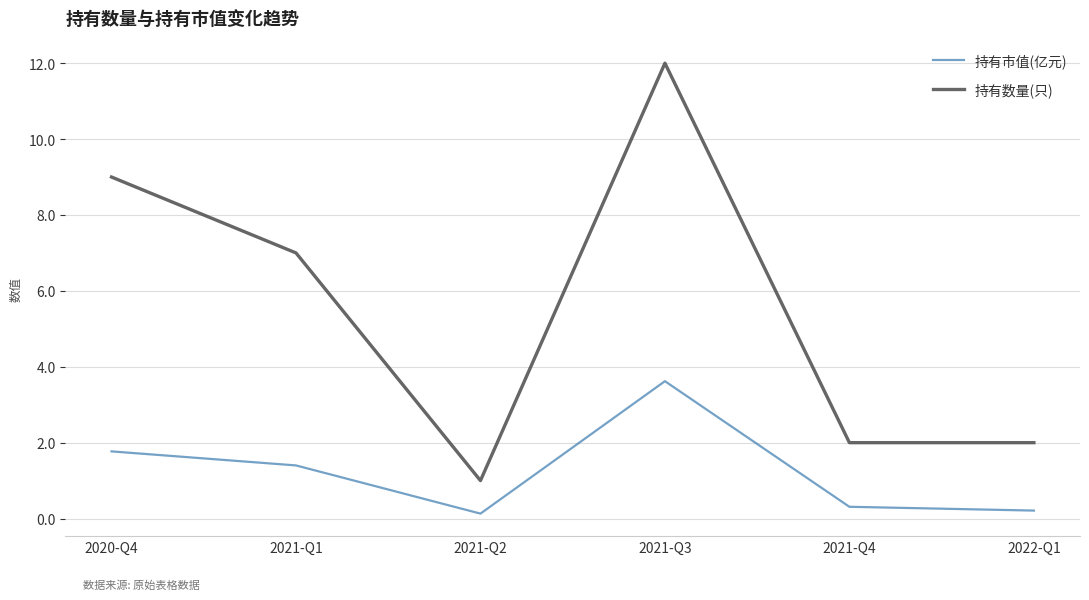

Is the value of 持有数量(只) at 2021-Q4 greater than the value of 持有市值(亿元) at 2021-Q1?

Yes